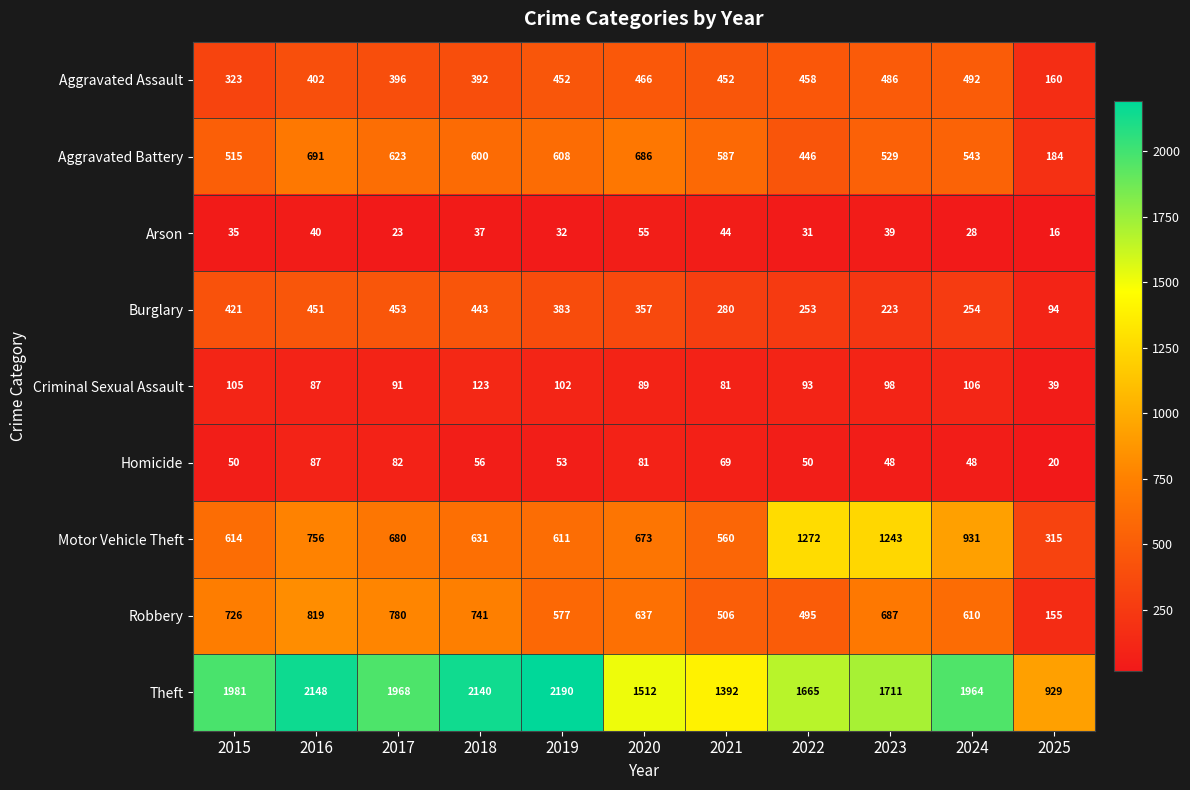

True or false: Motor Vehicle Theft has a value of 160 at 2015.

False